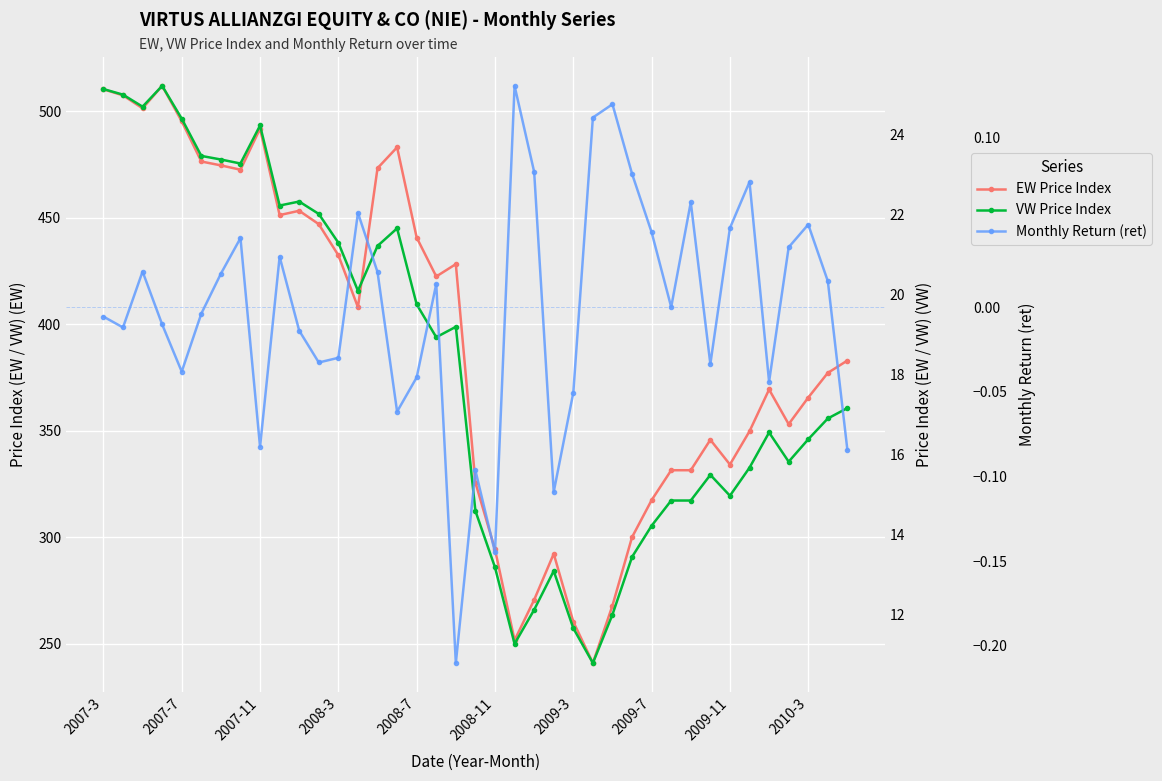

Which series has the largest range (max minus min)?

EW Price Index